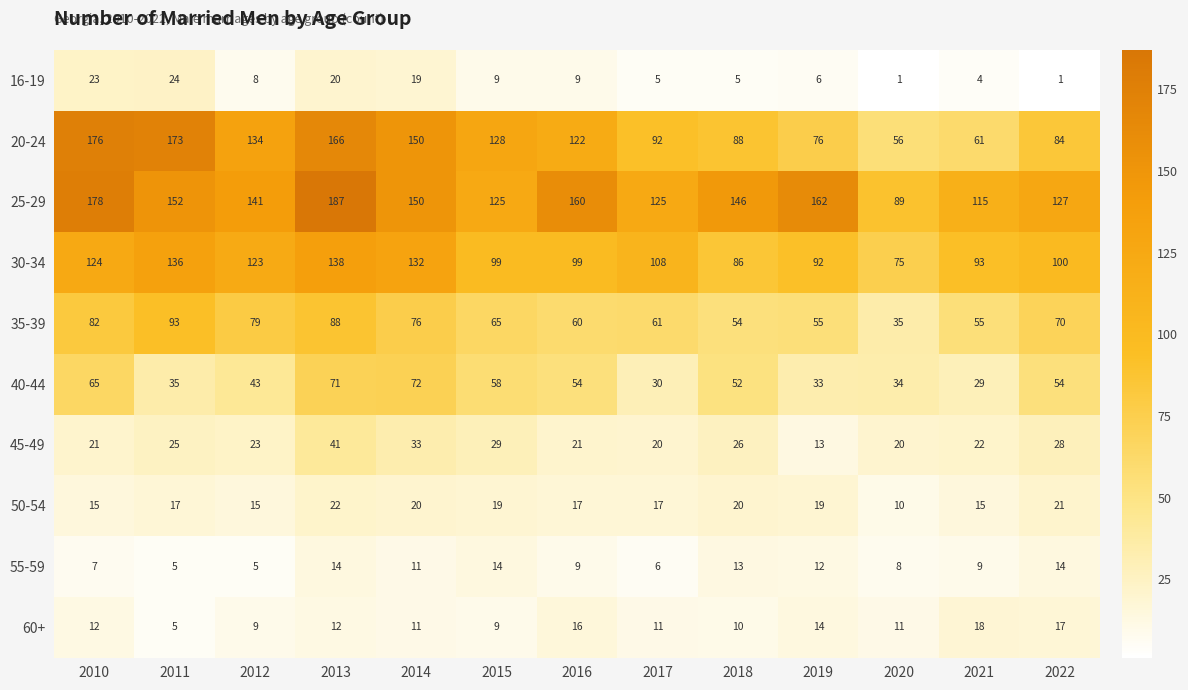

At which label does 35-39 reach its peak?

2011